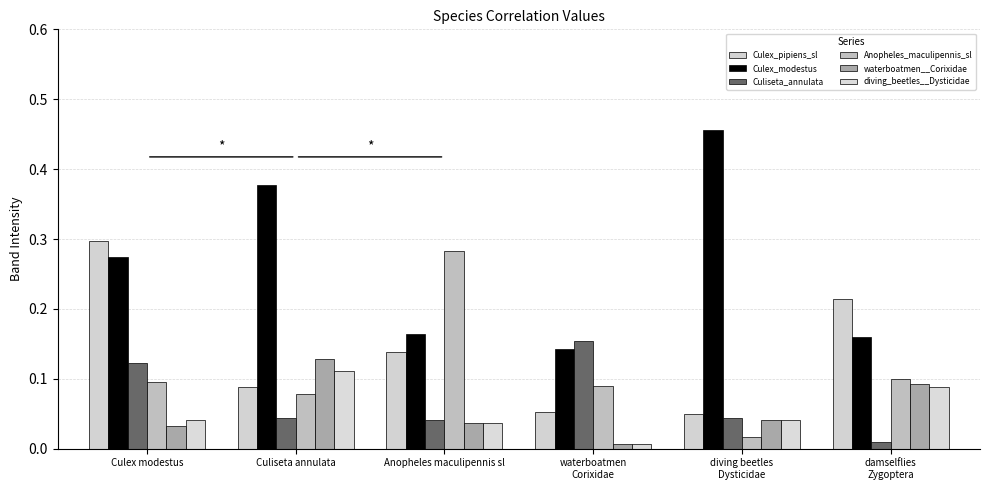

List the series in order of their peak value, lowest first.

diving_beetles__Dysticidae, waterboatmen__Corixidae, Culiseta_annulata, Anopheles_maculipennis_sl, Culex_pipiens_sl, Culex_modestus